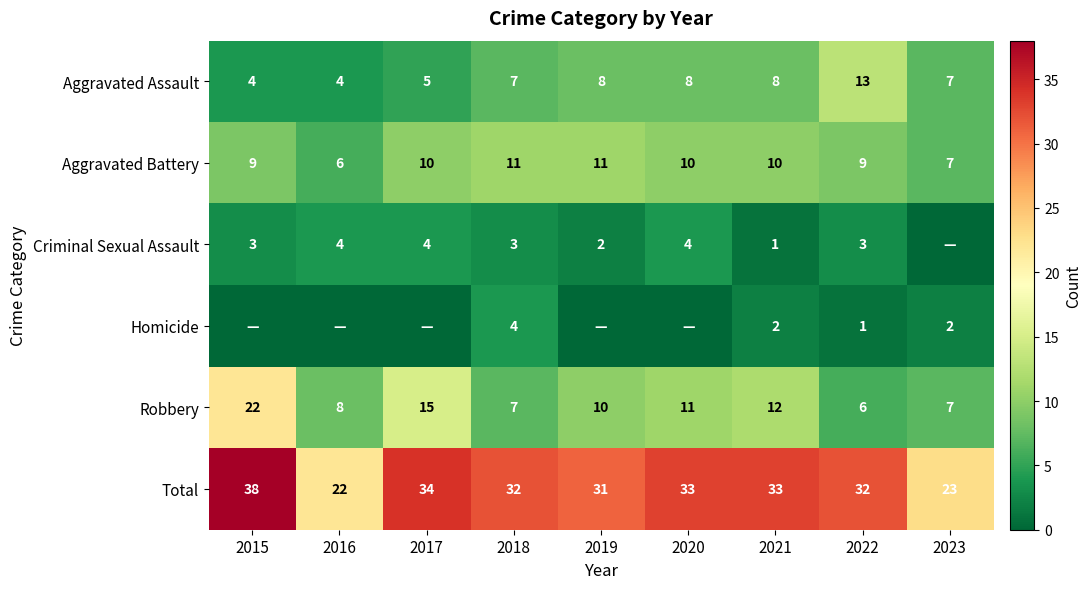

At 2021, list the series in order from largest to smallest.

Total, Robbery, Aggravated Battery, Aggravated Assault, Homicide, Criminal Sexual Assault